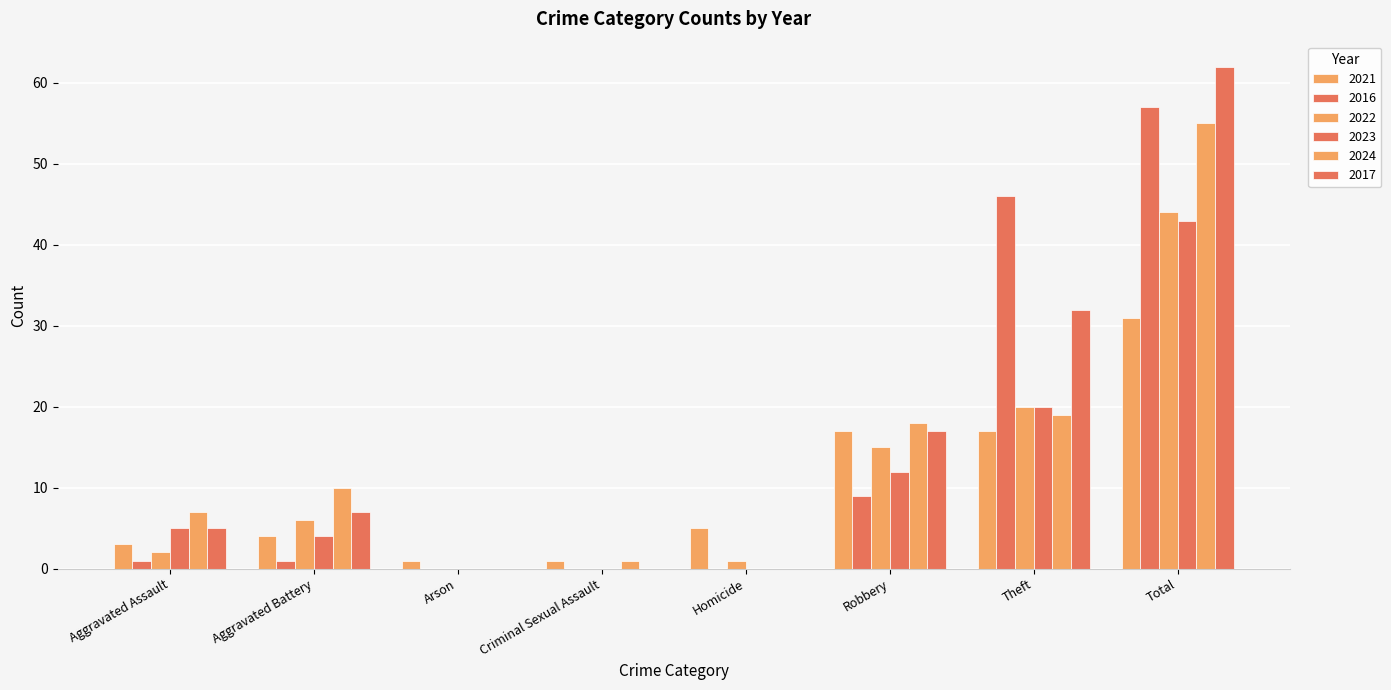

Count the number of categories in the chart.

8